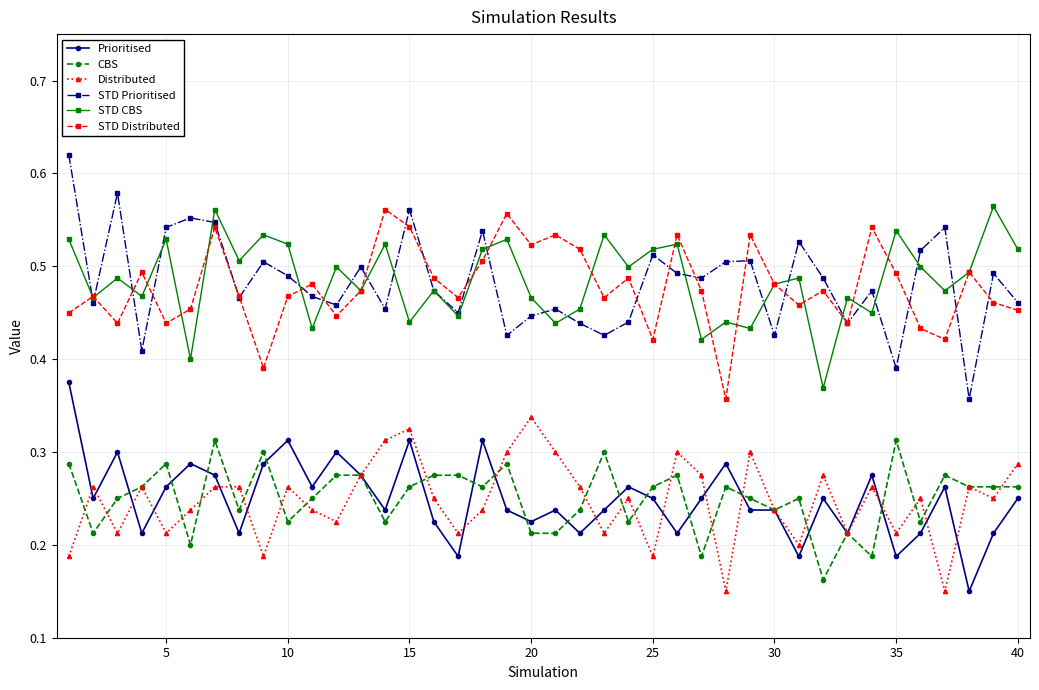

Which series has the largest range (max minus min)?

STD Prioritised